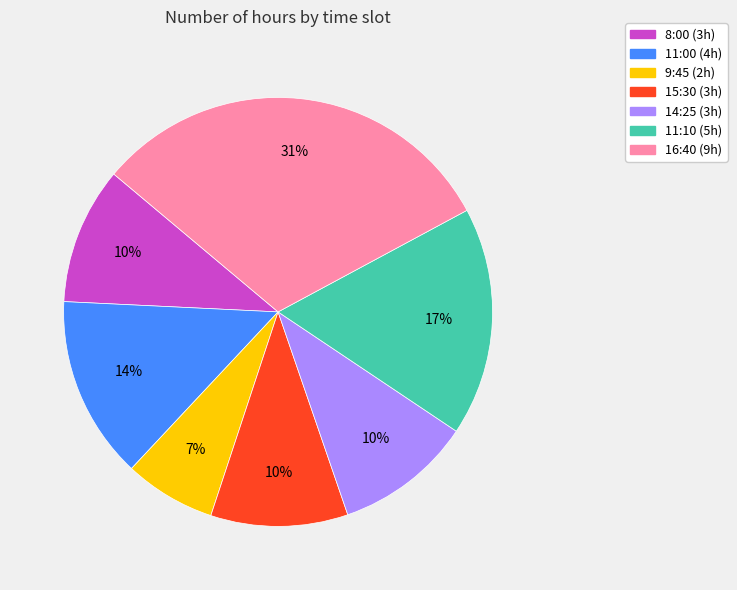

Which slice is the smallest?

9:45